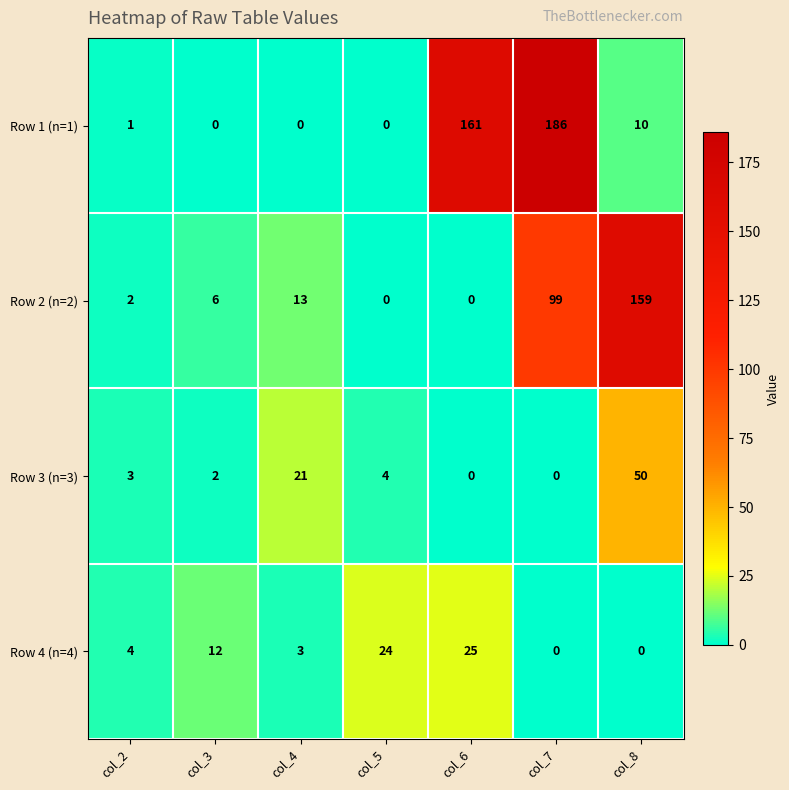

Which category has the highest value in the Row 2 (n=2) series?

col_8